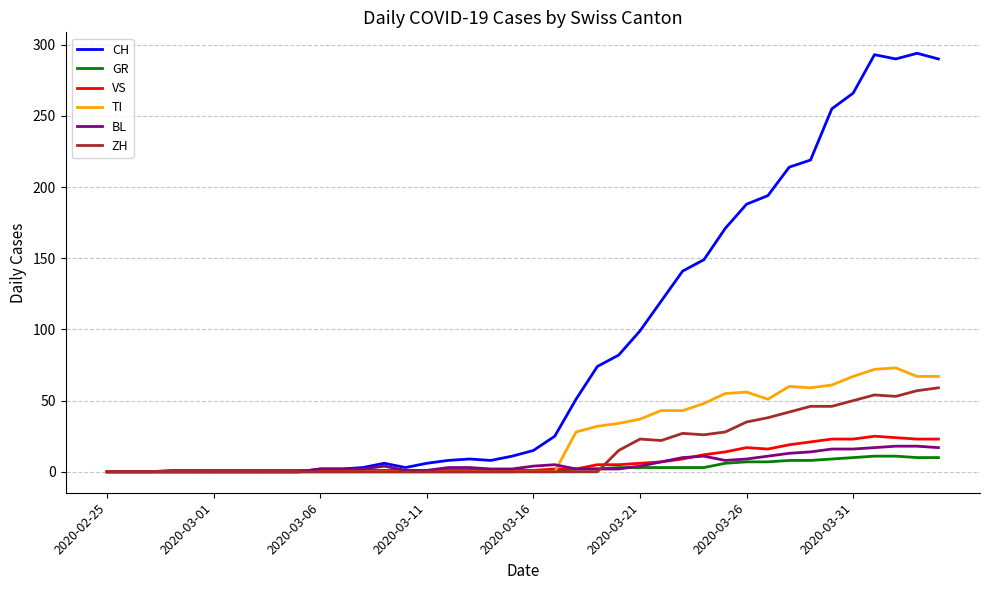

Which series has the largest total across all categories?

CH